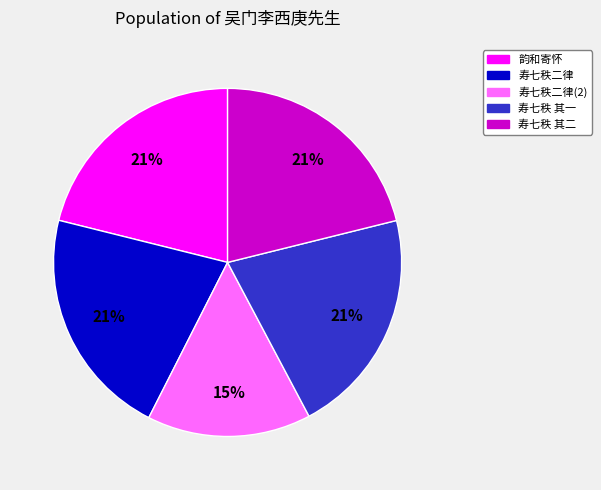

Is there a majority slice in this chart?

No